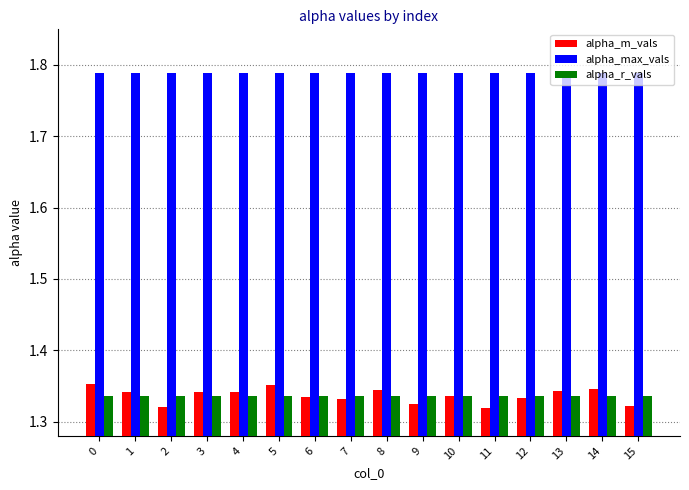

What is the total value across all series at 3?

4.5